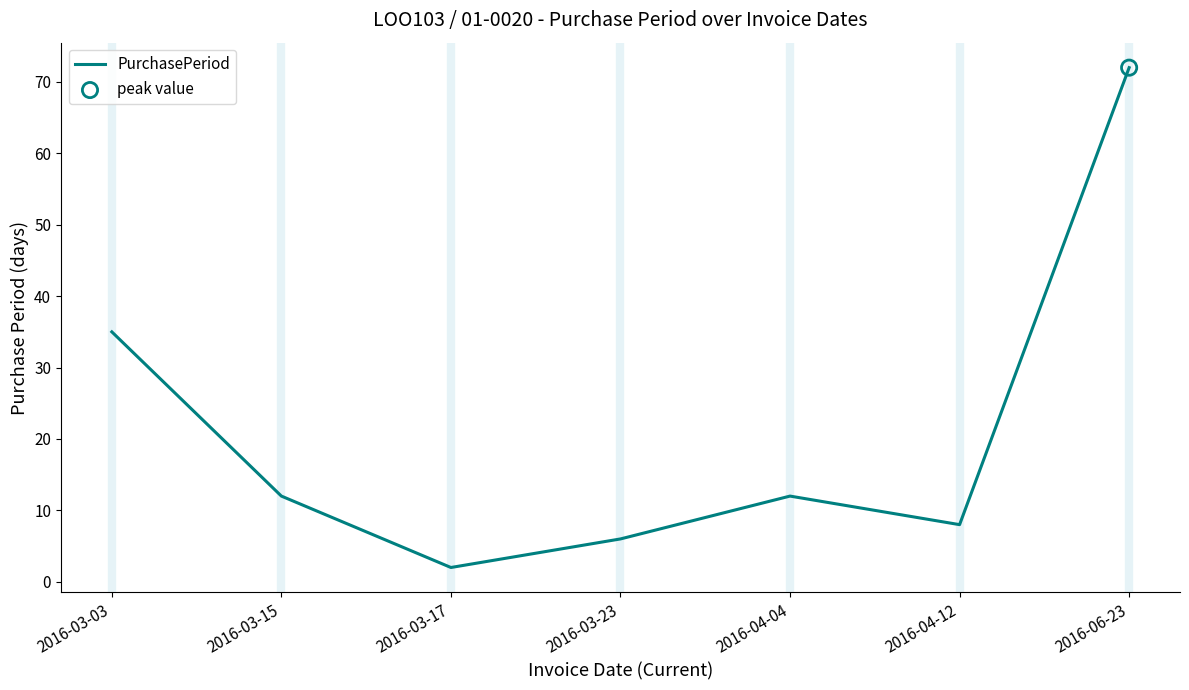

What is the change in value from 2016-03-03 to 2016-03-23?

-29